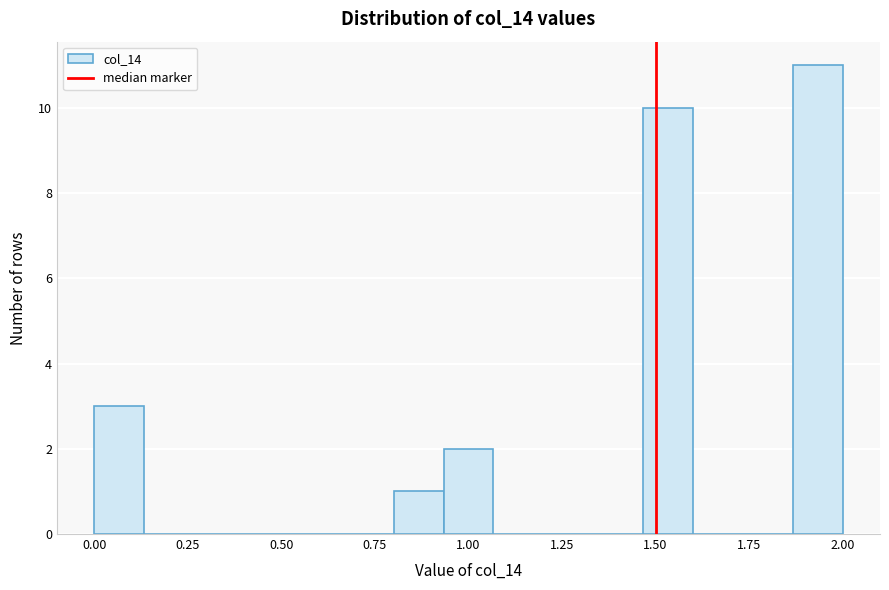

Read against the x-axis, roughly where is the centre of the tallest bar?

1.95